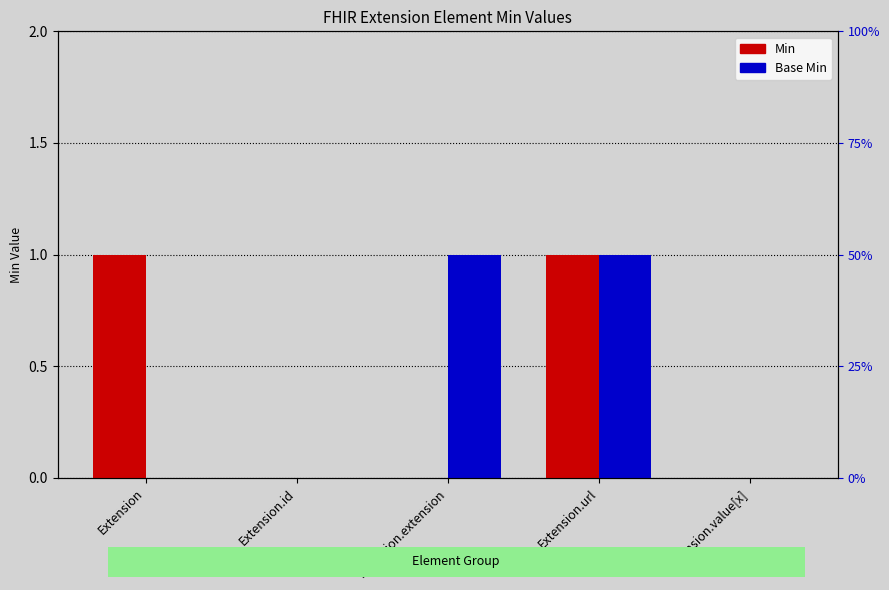

Which series has the largest range (max minus min)?

Min